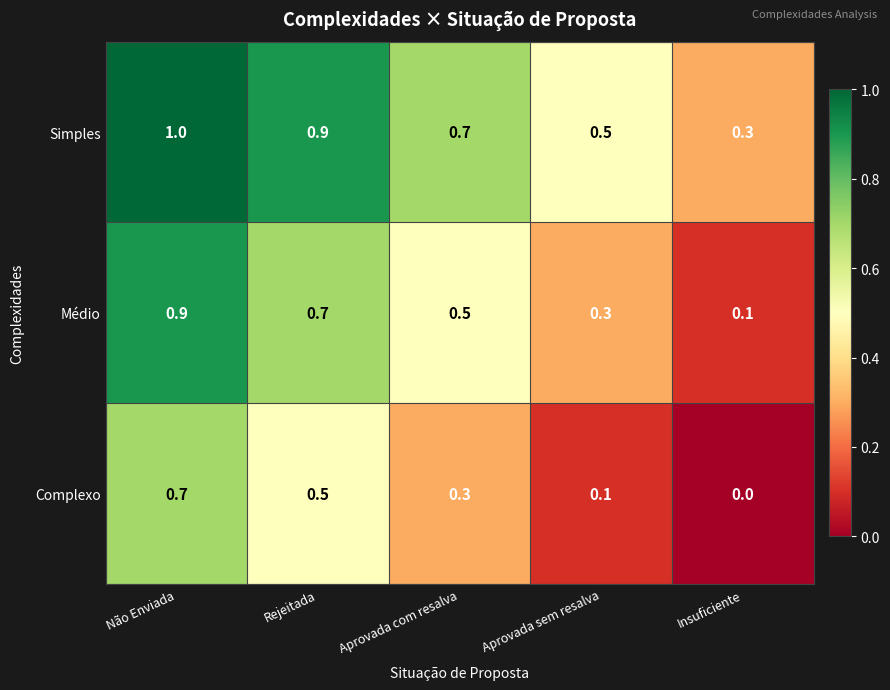

The Complexo series shows 0.0 at Insuficiente. True or false?

True